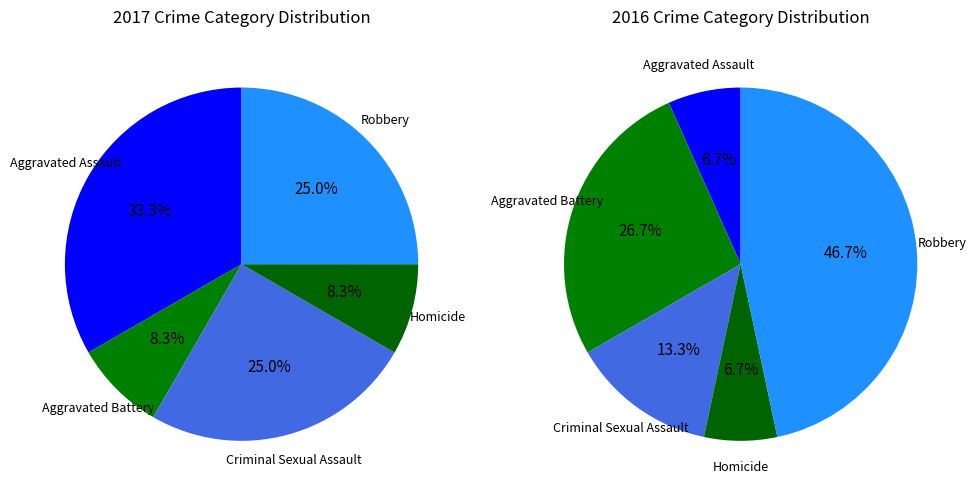

To the nearest percent, what is the difference between the Aggravated Battery and Criminal Sexual Assault slice percentages?

17%